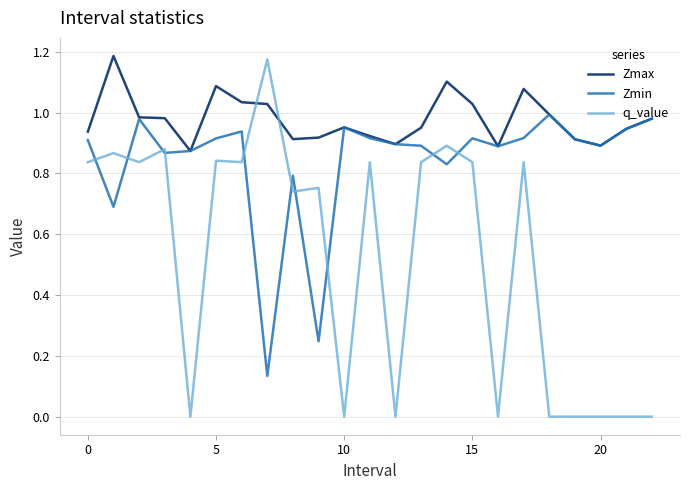

In Zmin, how many points are lower than both neighbors (excluding endpoints)?

7